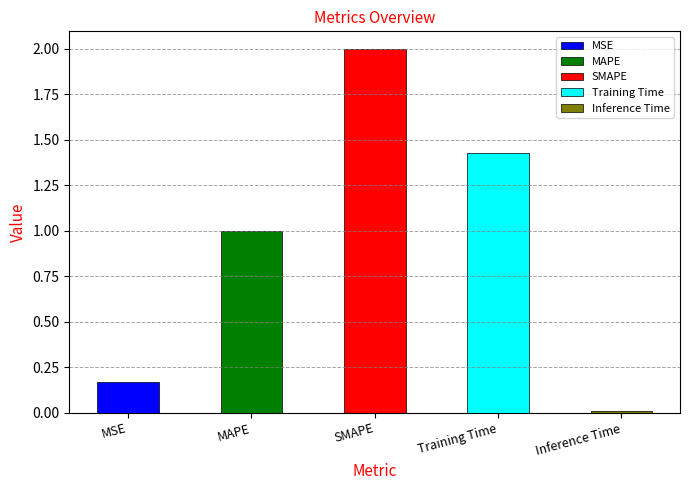

At which label is the value closest to 1?

MAPE